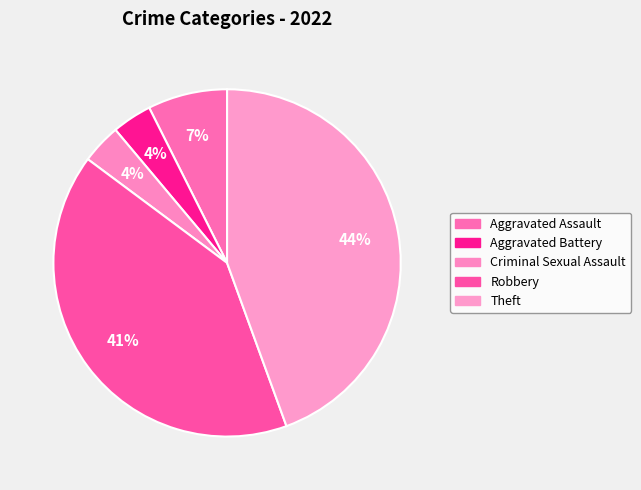

How many segments does this pie chart have?

5